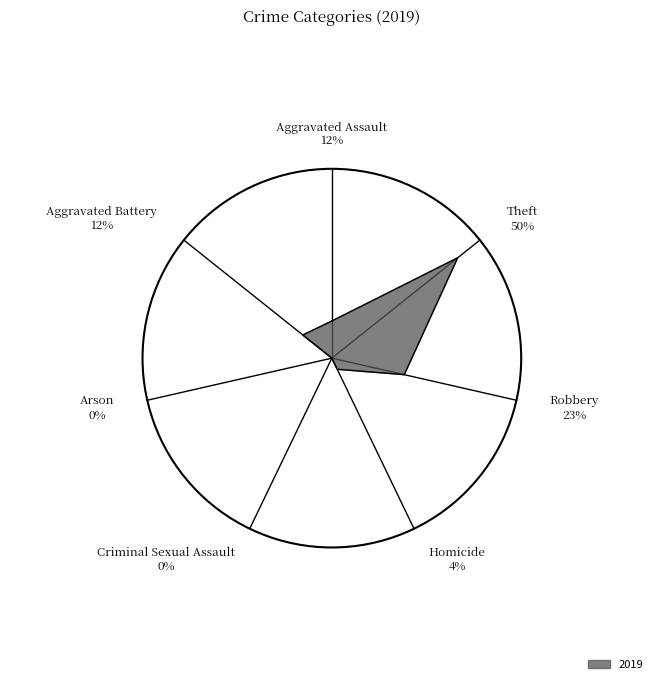

What is the smallest slice in the pie chart?

Arson